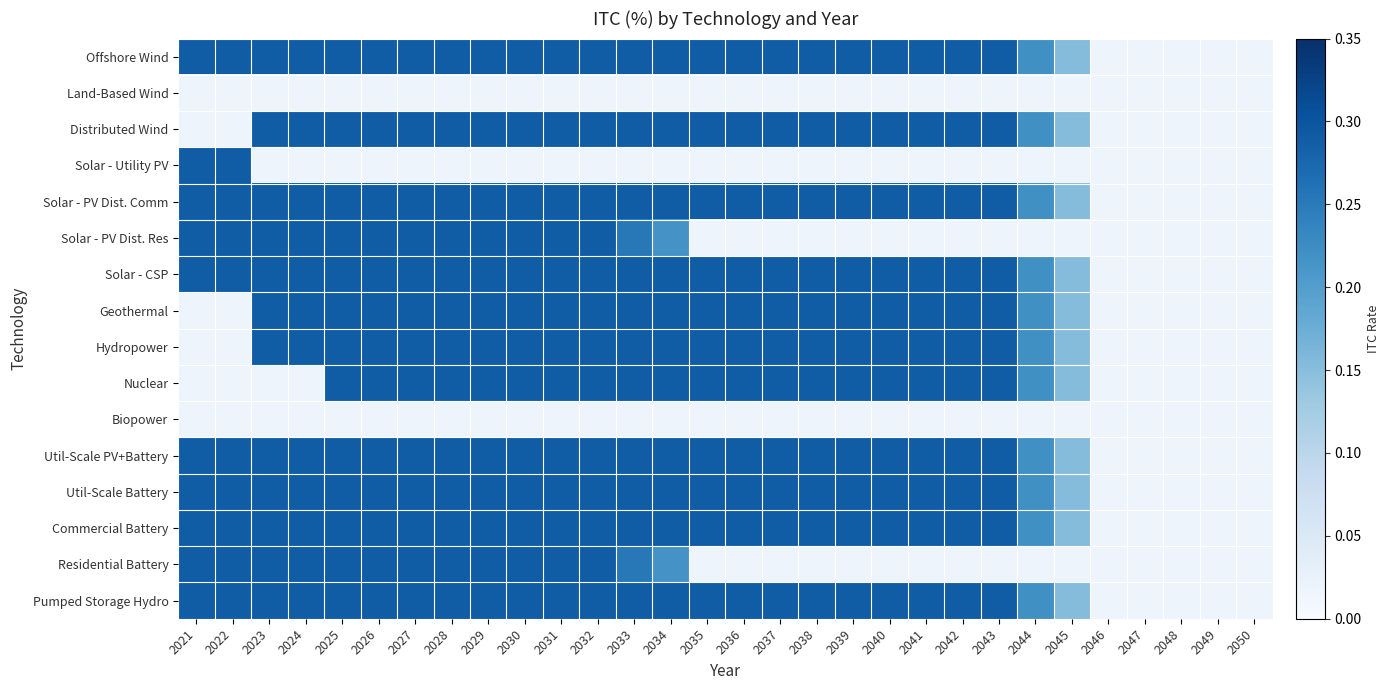

How many data points in Solar - PV Dist. Res are above 0?

14